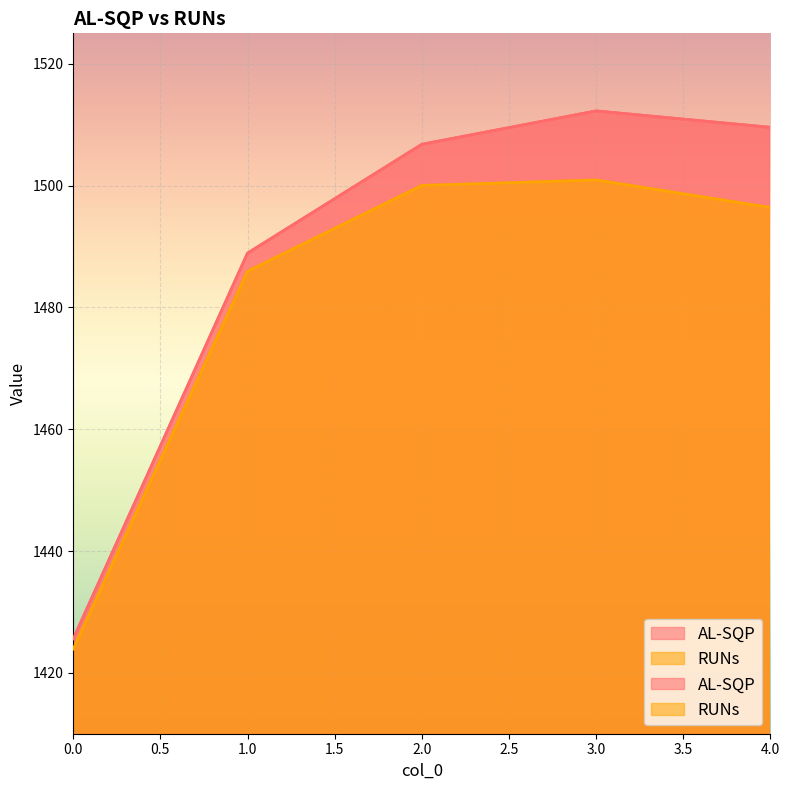

In AL-SQP, how many points are higher than both neighbors (excluding endpoints)?

1